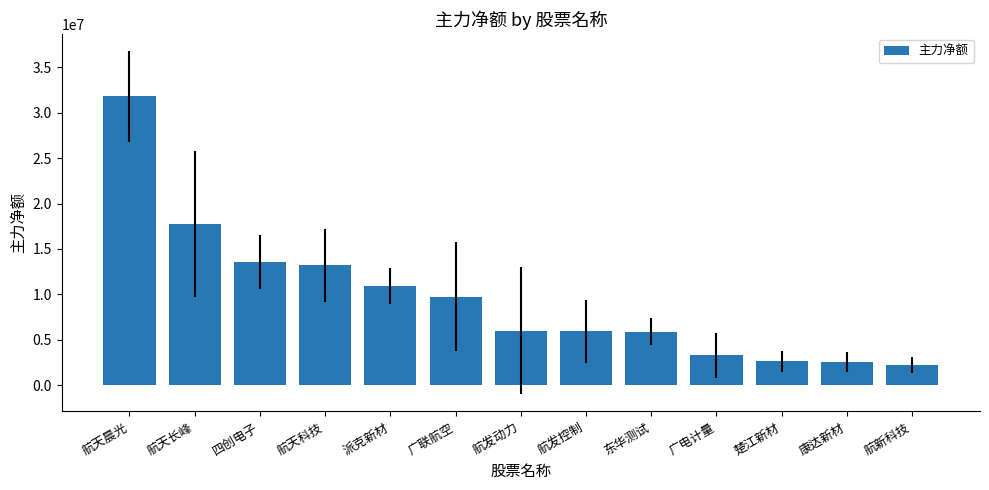

What is the smallest value displayed?

2215471